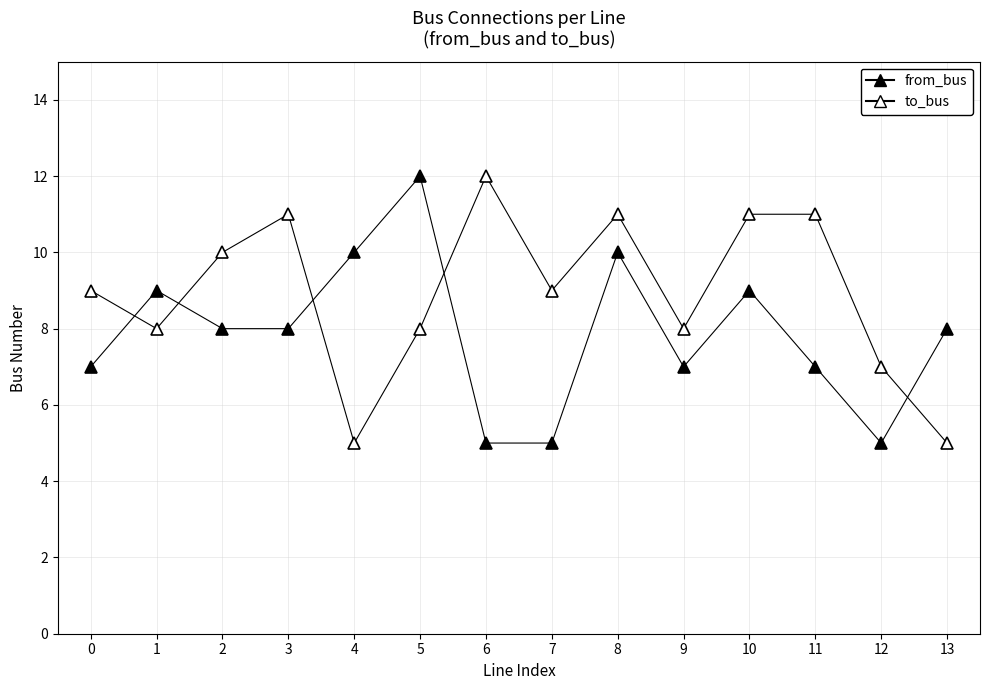

Is this an area chart (filled region under the line)?

No